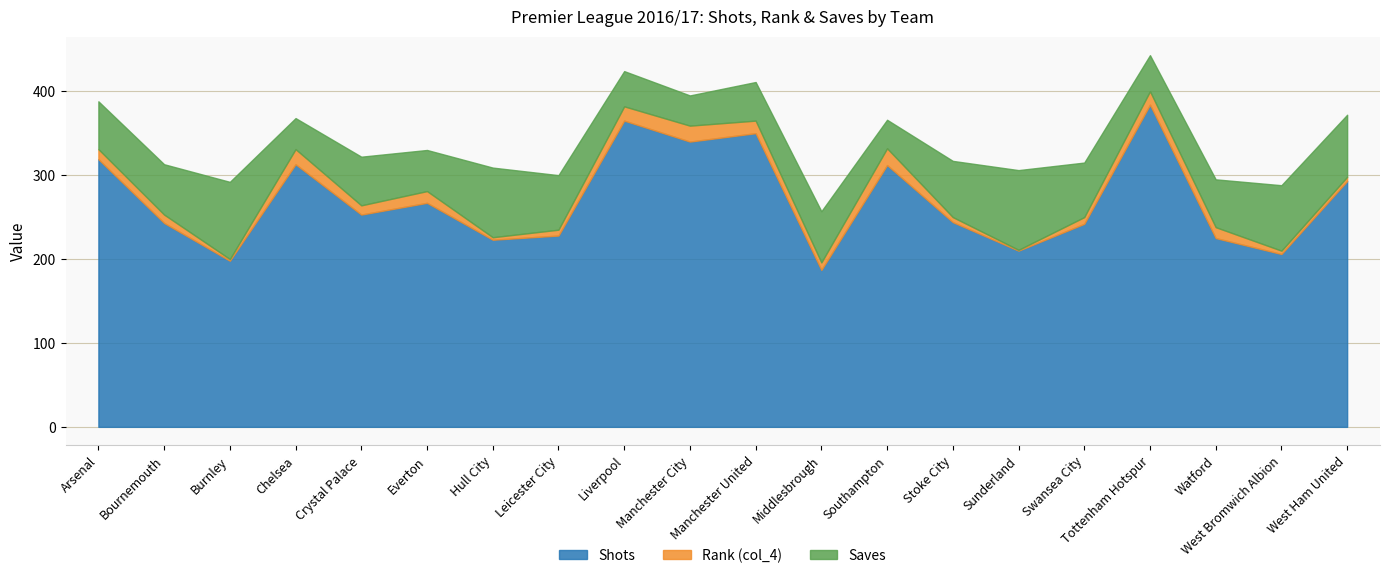

What are all the series names shown in the legend?

Shots, Rank (col_4), Saves